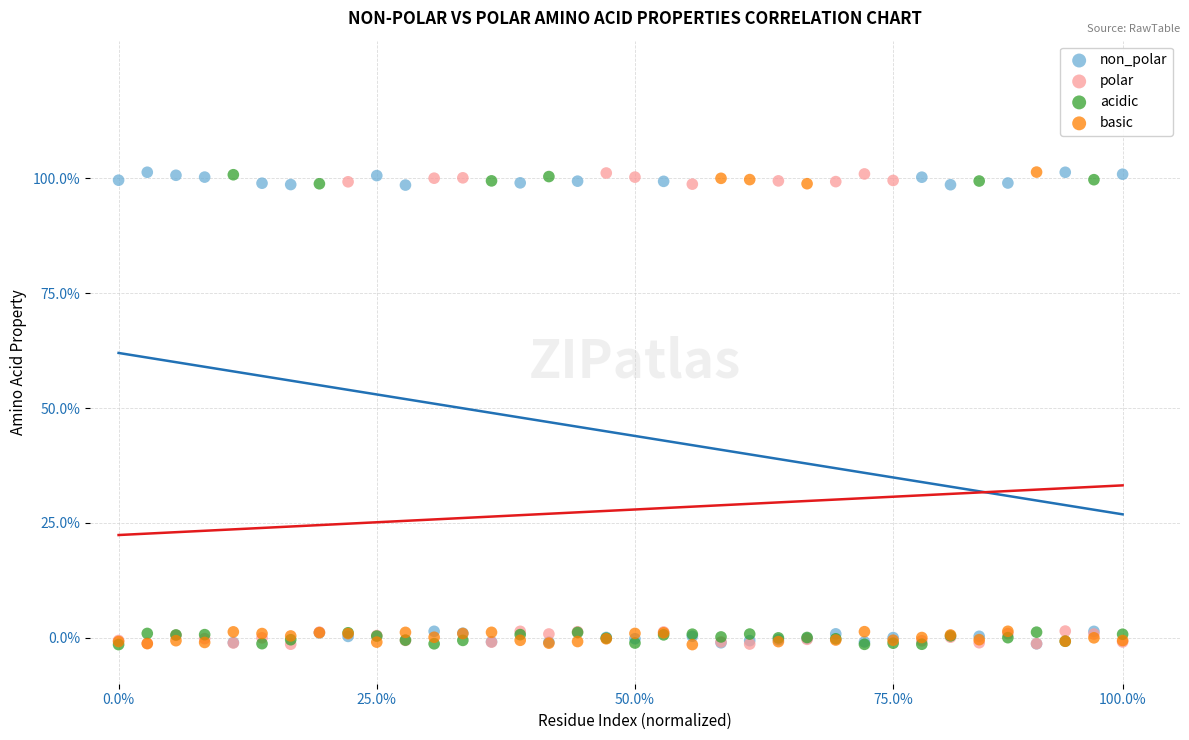

What are all the series names shown in the legend?

non_polar, polar, acidic, basic